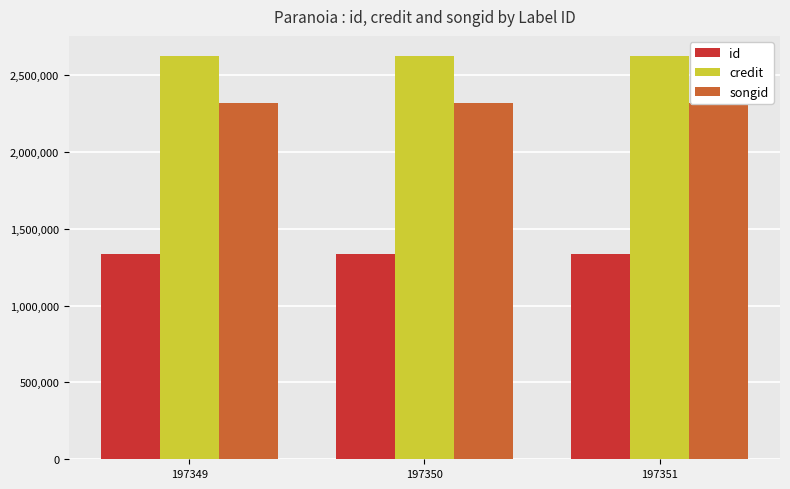

What is the value of the id bar at the 2nd from the left?

1334346